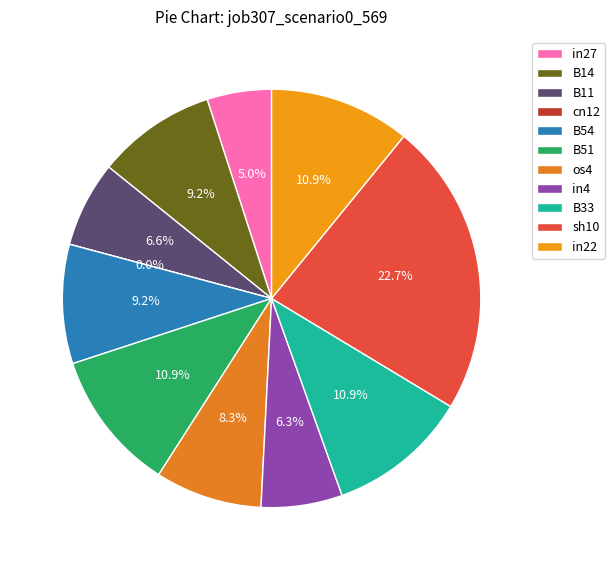

Which slice is the smallest?

cn12